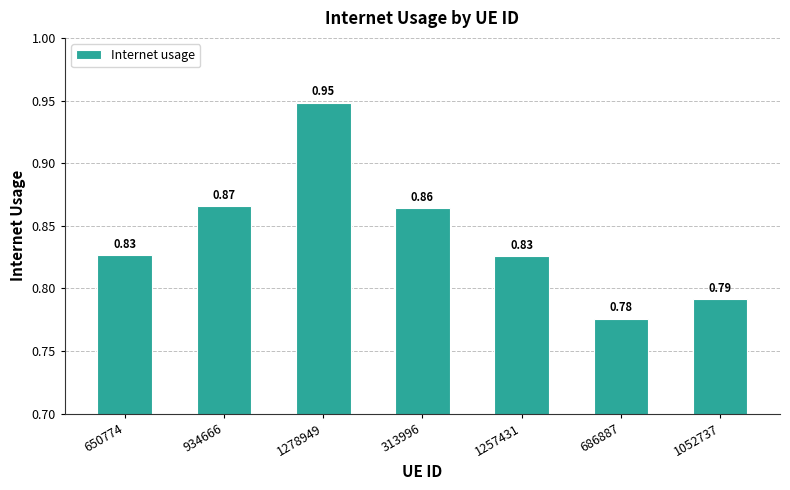

What is the sum of the values at 650774 and 1052737?

1.6